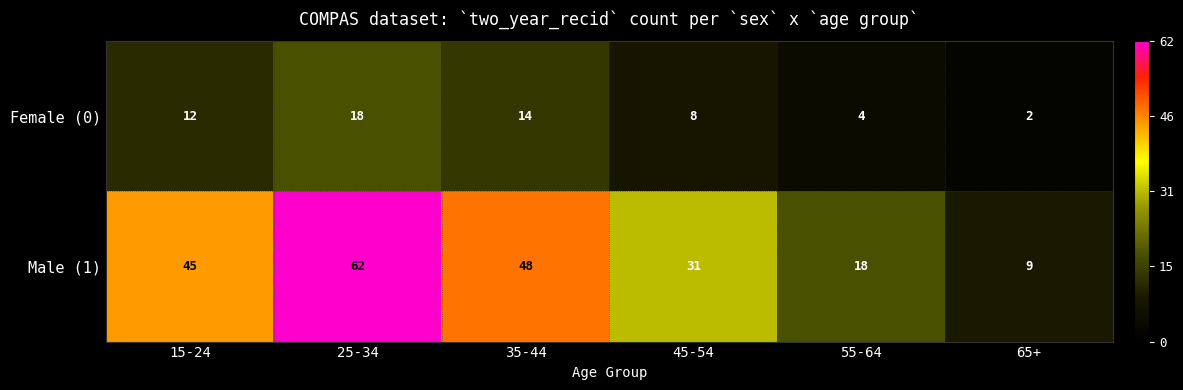

What is the approximate value of Female (0) at 15-24?

12